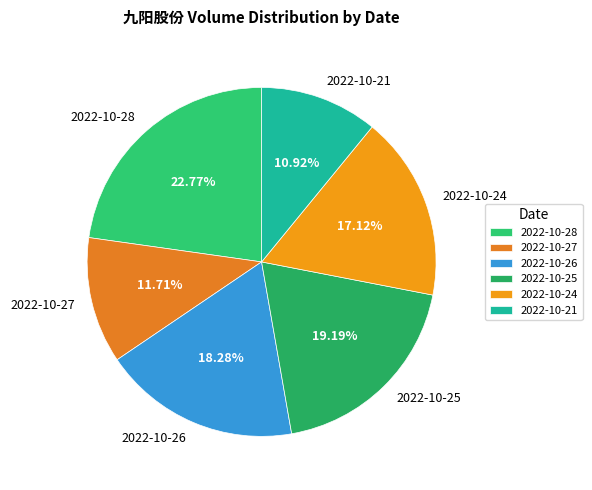

To the nearest percent, what portion does 2022-10-21 represent?

11%